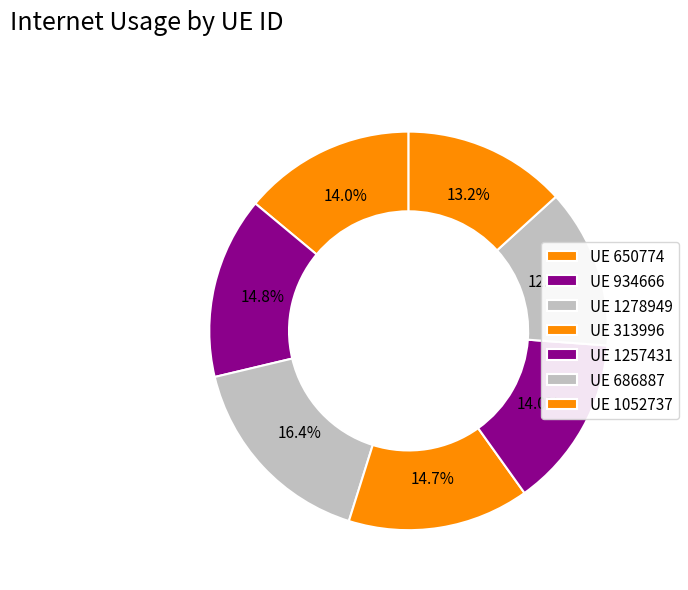

Which slice is the largest?

1278949